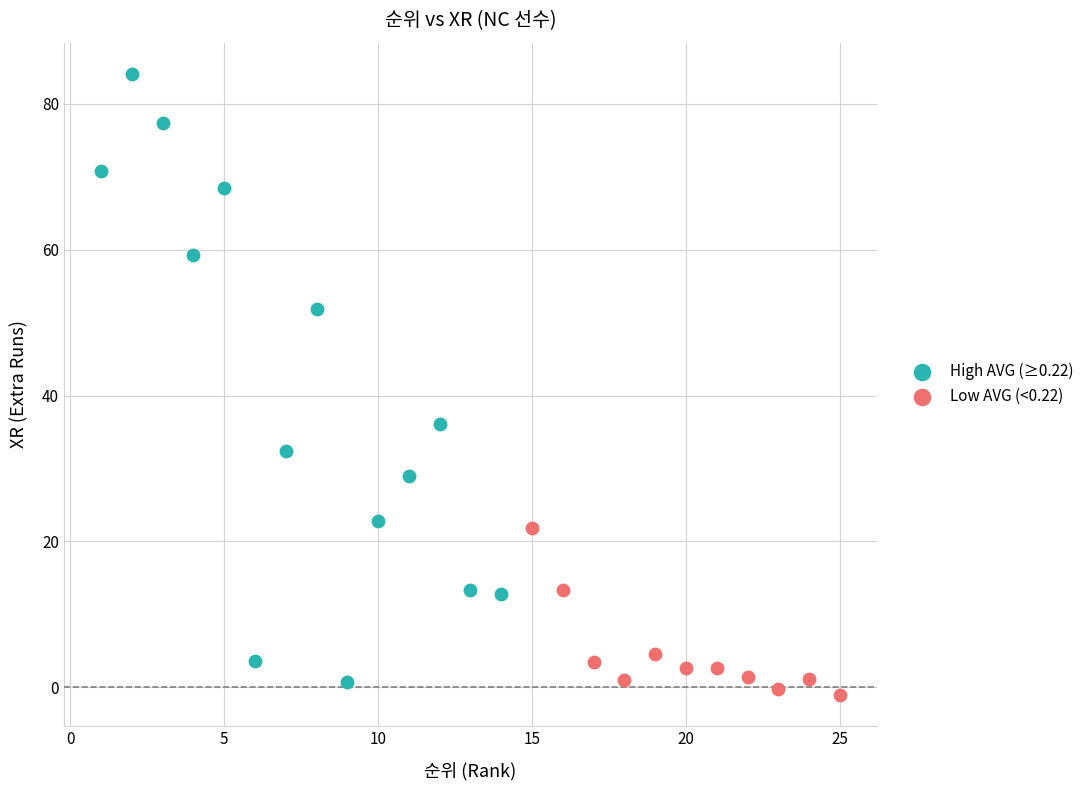

Which series reaches the maximum Y coordinate?

High AVG (≥0.22)